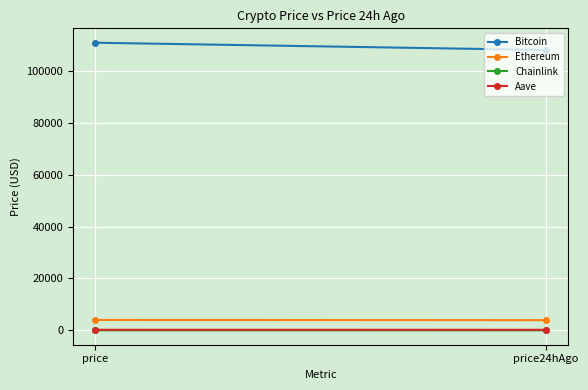

What is the average value of the Aave series?

226.4